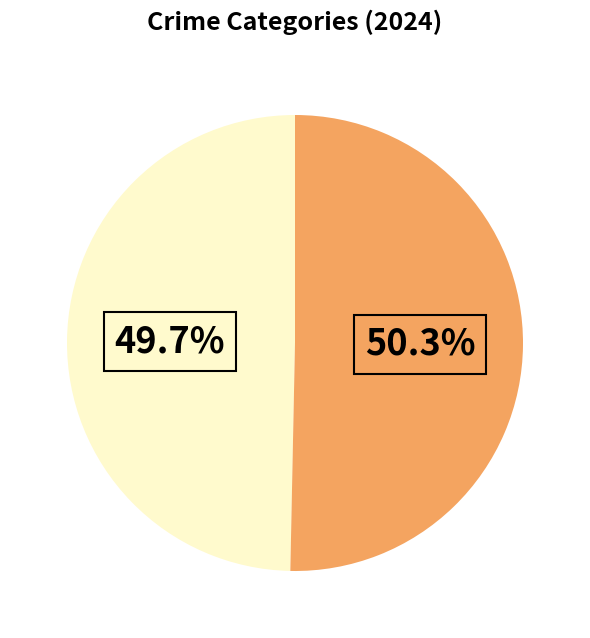

Is there any slice that represents more than half of the pie?

Yes